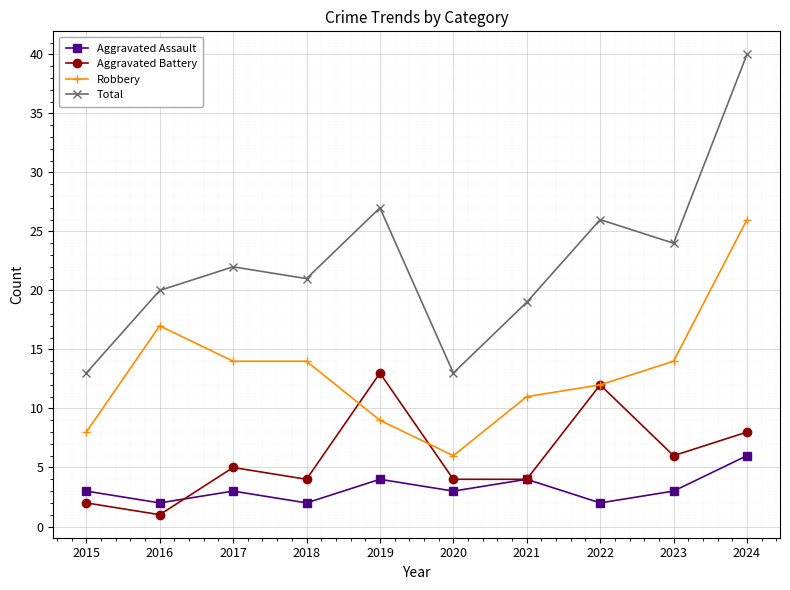

At which category does Aggravated Assault reach its first local valley?

2016